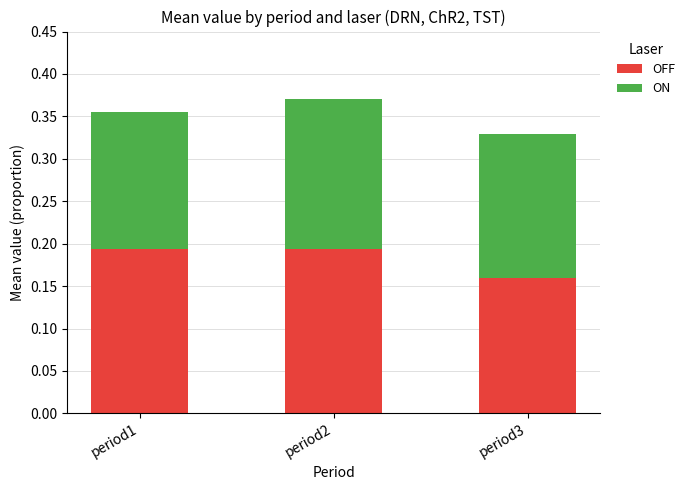

What is the total value across all series at period2?

0.4